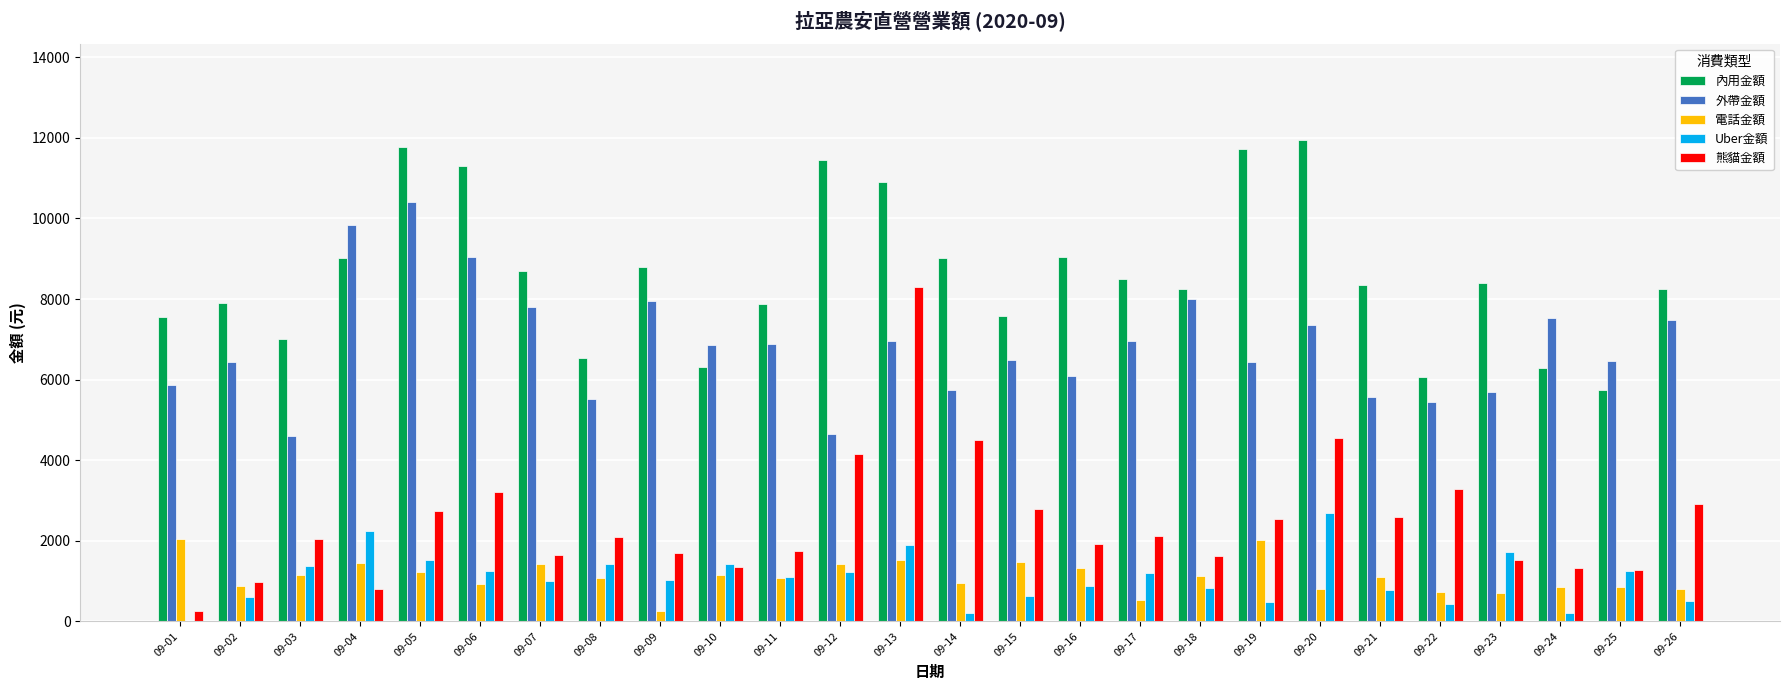

Which series has the largest range (max minus min)?

熊貓金額